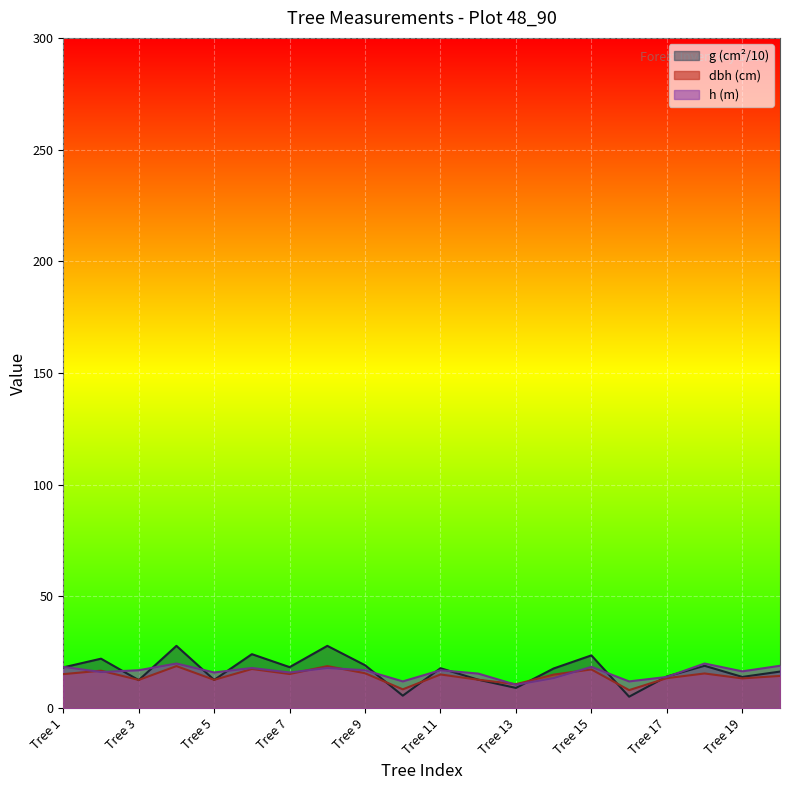

What is the greatest value displayed?

27.9